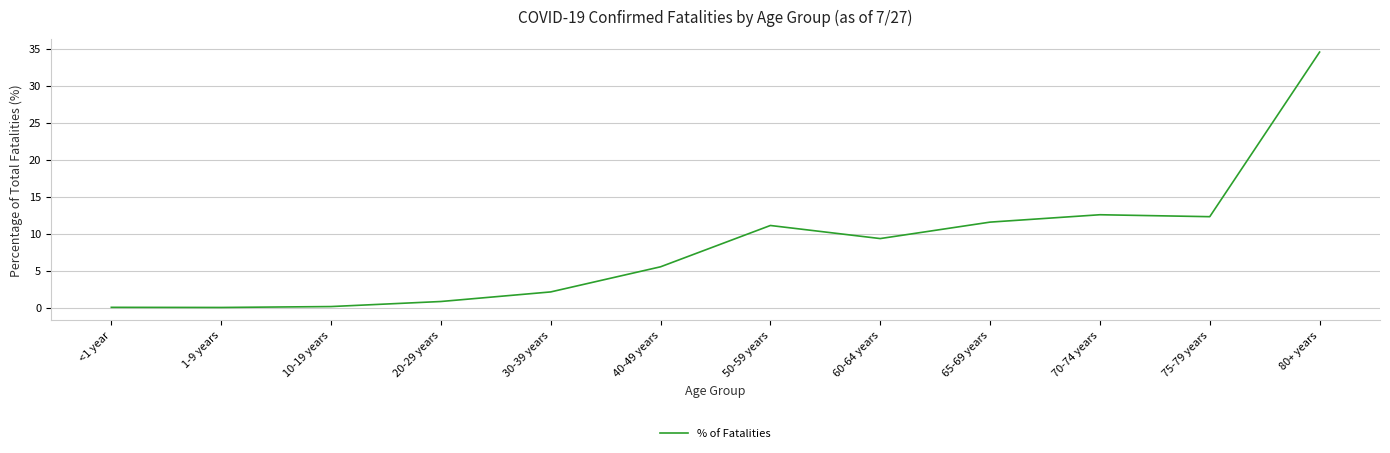

Between 70-74 years and 10-19 years, which is larger?

70-74 years